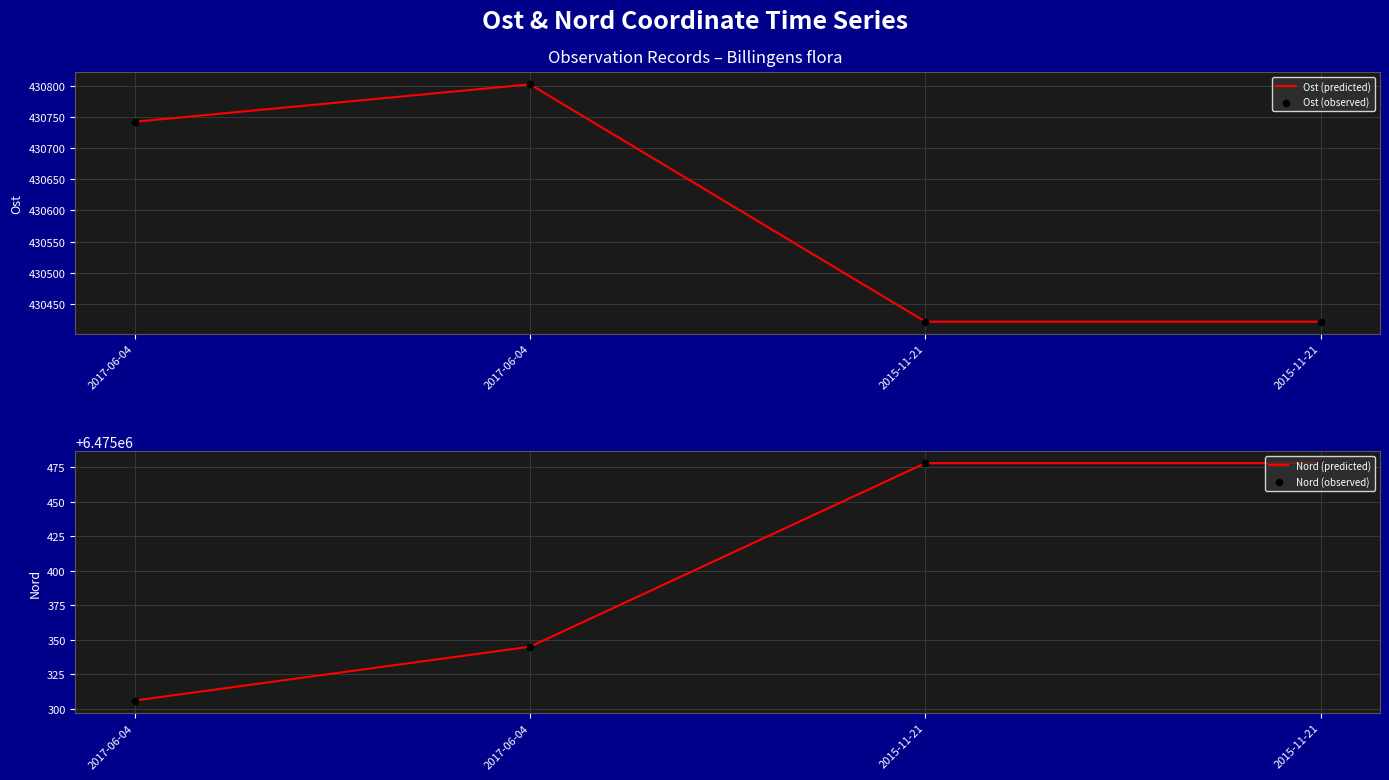

At which category is the sum across all series the highest?

2017-06-04